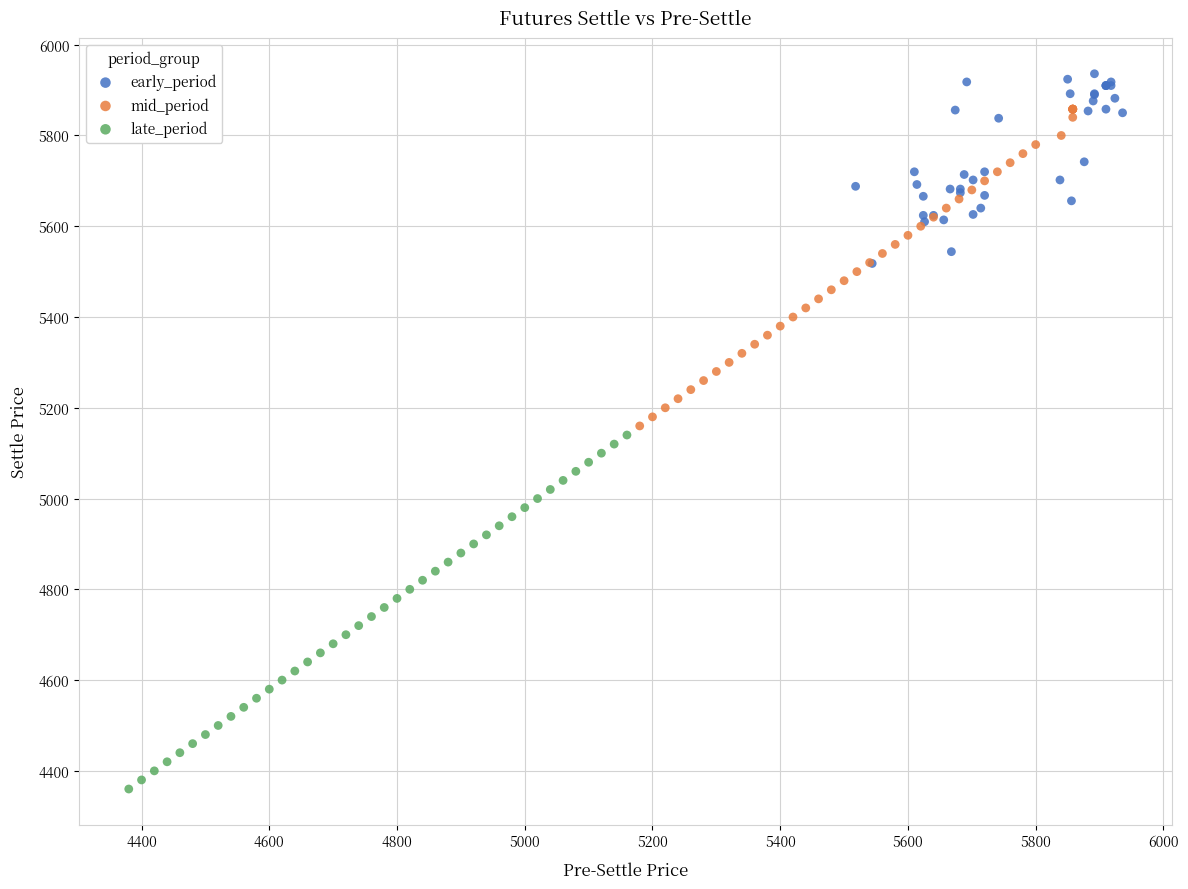

Which series has the largest Y range (max minus min)?

late_period